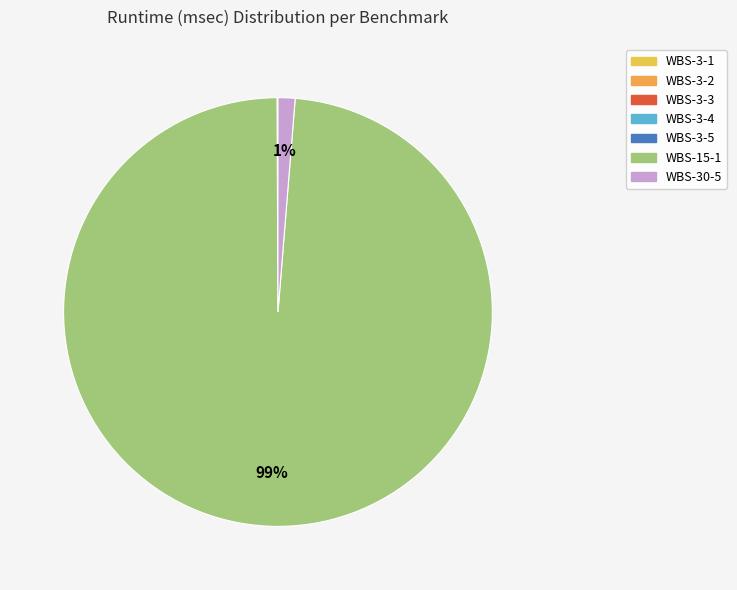

The WBS-30-5 slice represents 1% of the pie. True or false?

True